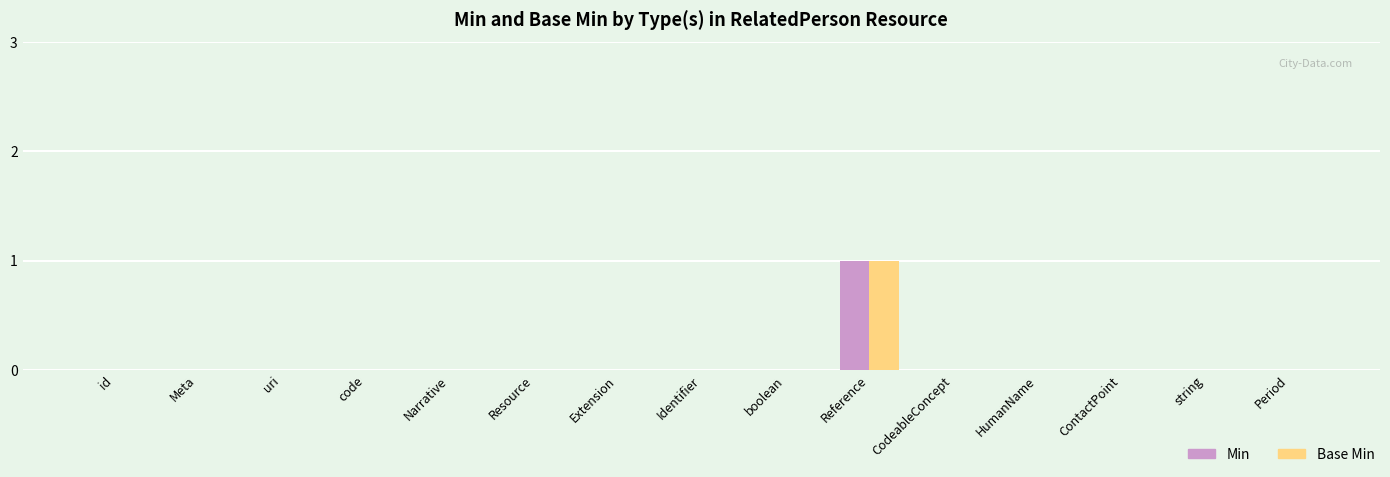

How many data points does each series have?

15